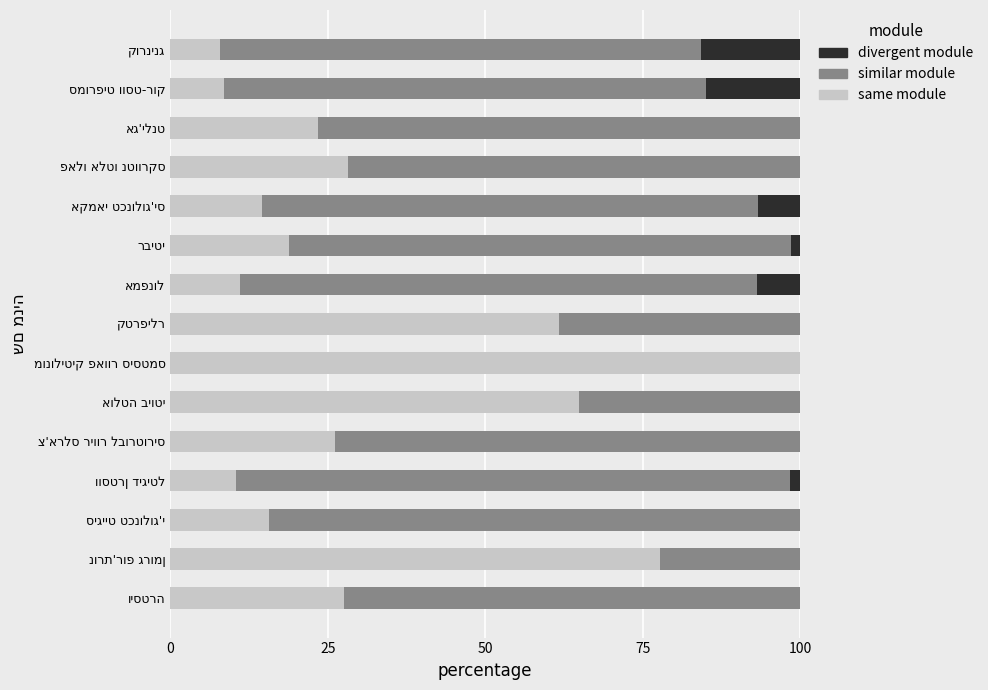

What is the sum of all same module values?

496.5